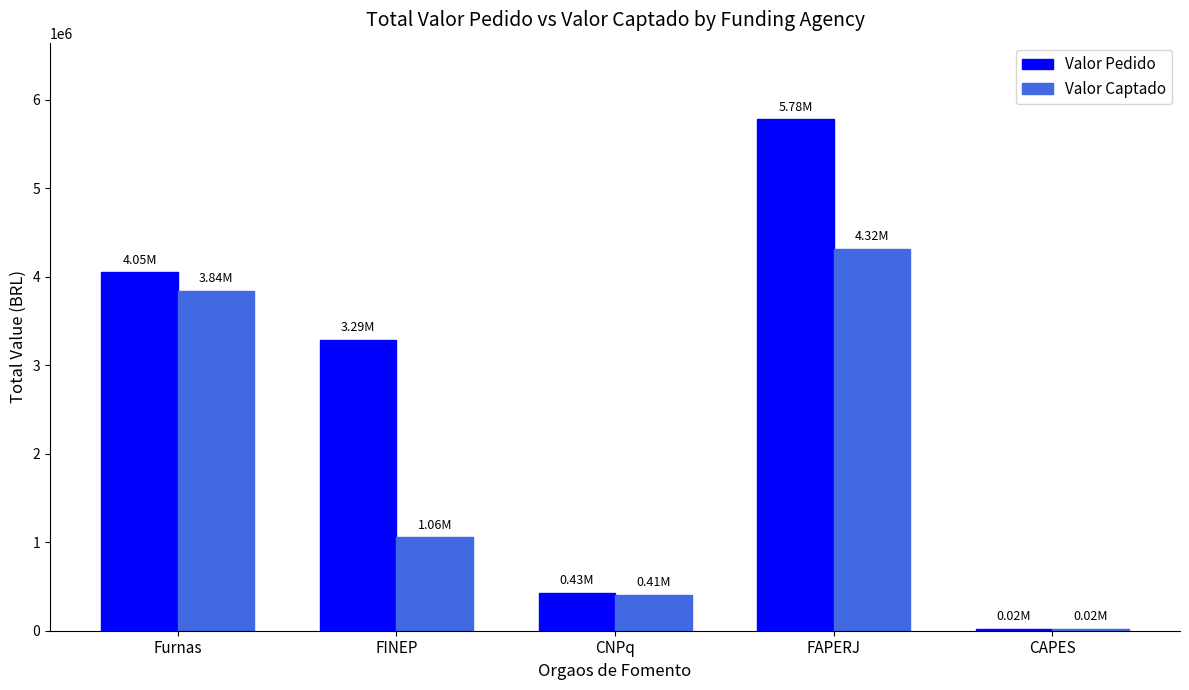

At how many categories does at least one series exceed 2869446?

3